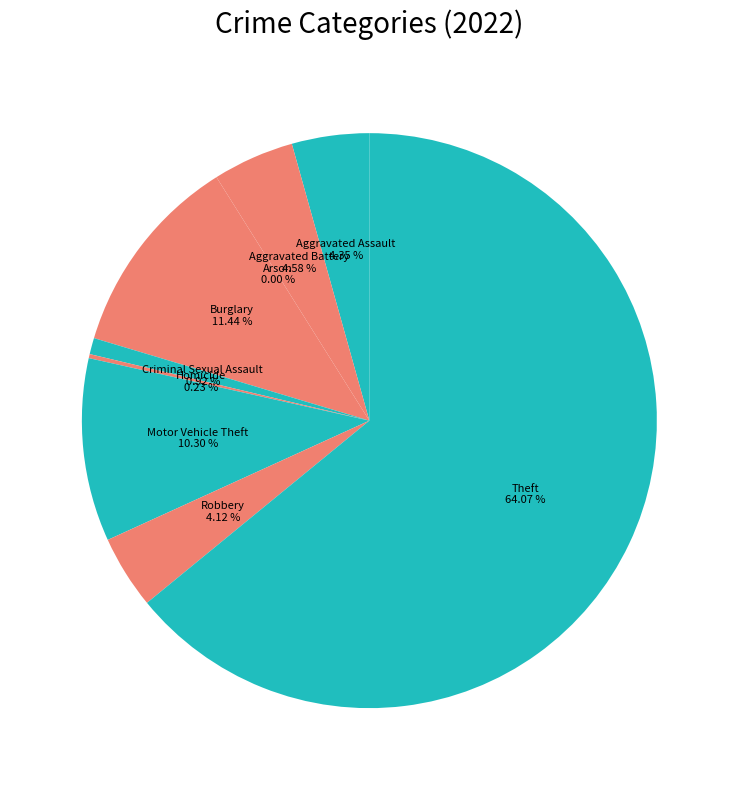

Which slice represents more than half of the pie?

Theft